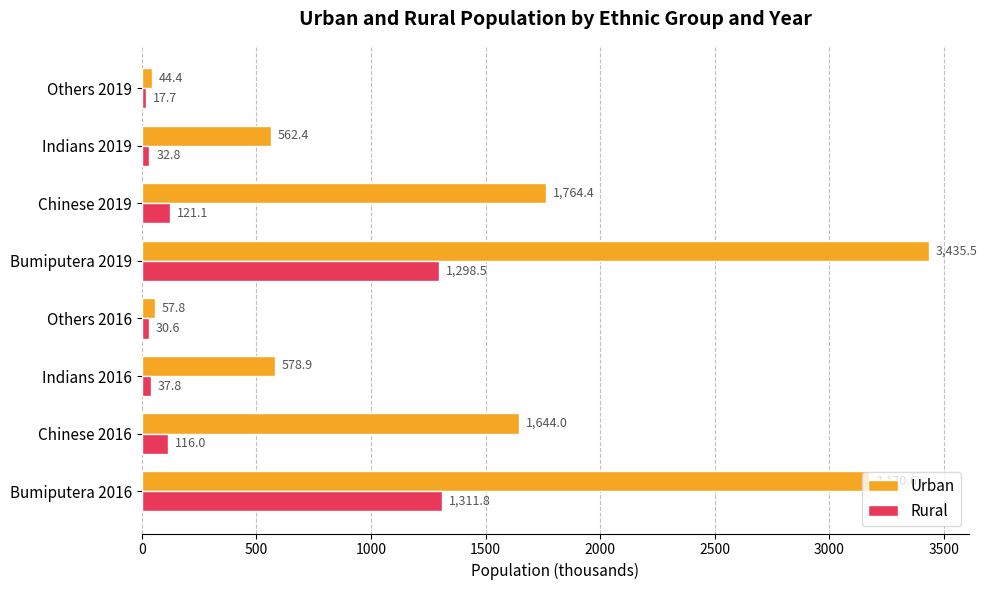

At which label is Rural closest to 664?

Chinese 2019